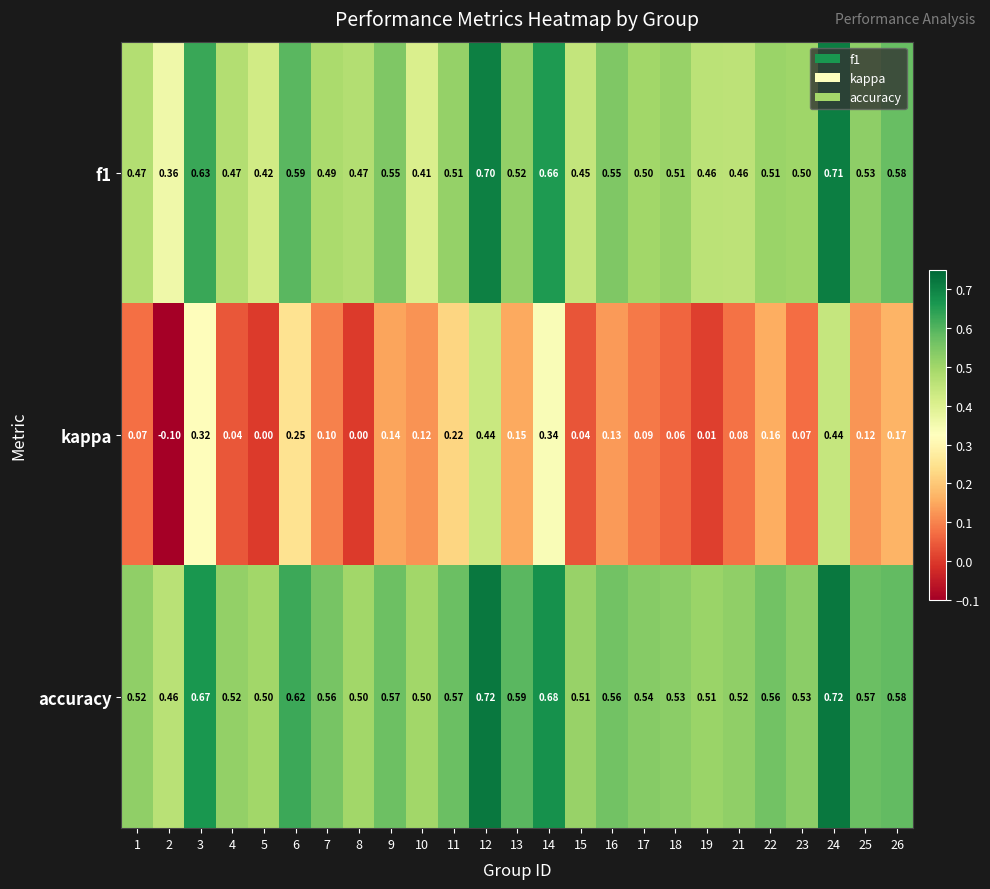

Which series has the largest total across all categories?

accuracy